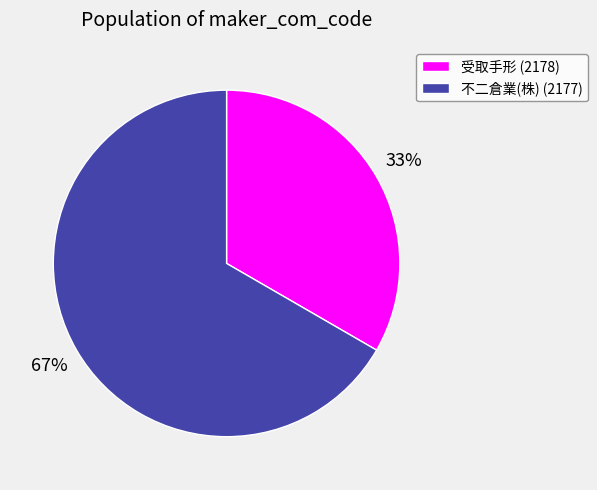

To the nearest percent, what percentage of the pie is 不二倉業(株) (2177)?

67%